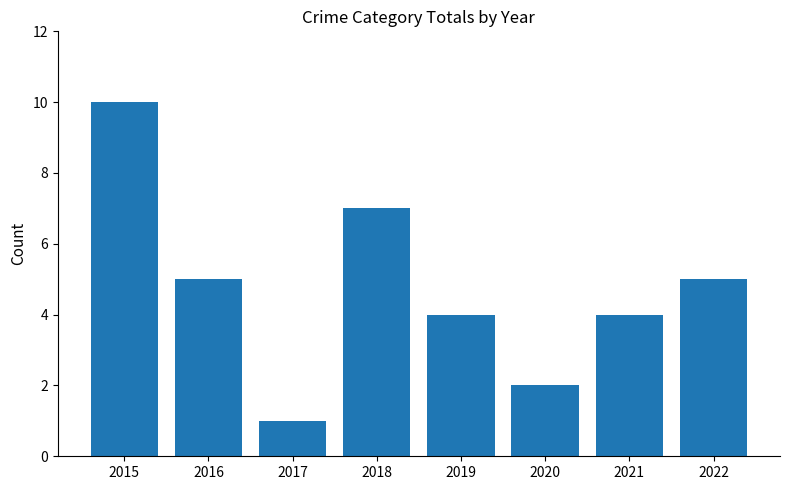

What is the change in value from 2017 to 2019?

+3